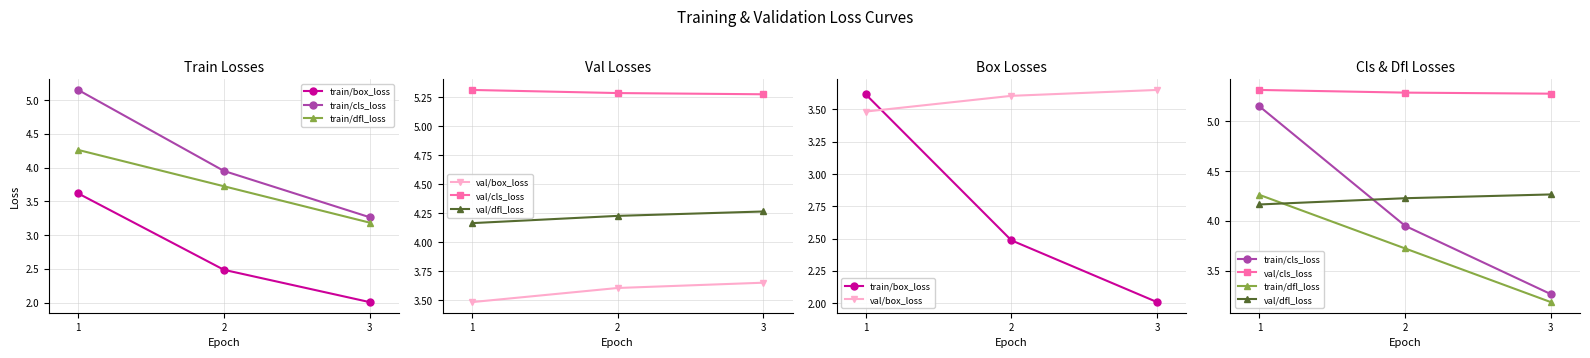

The value of train/box_loss at 2 is 2.5. True or false?

True